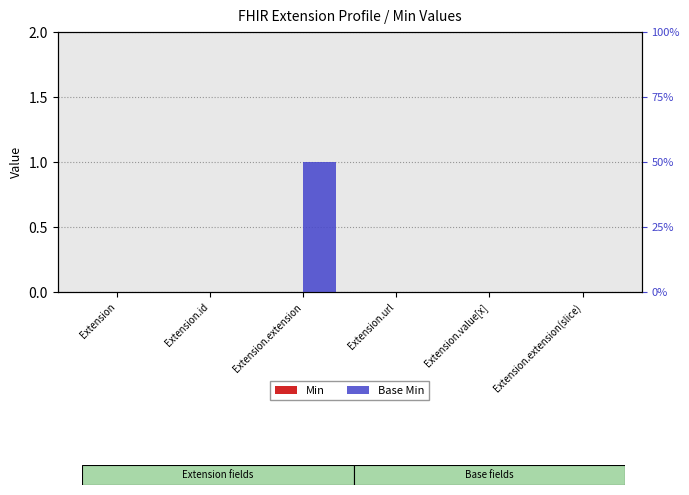

Reading left to right, what are all the values shown in this chart?

Min: 0	0	0	0	0	0
Base Min: 0	0	1	0	0	0